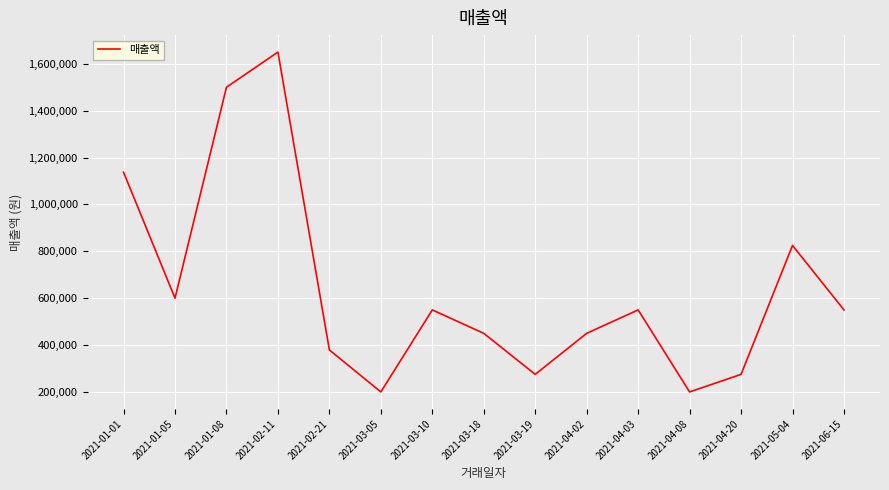

What is the difference between the values at 2021-06-15 and 2021-04-08?

350000